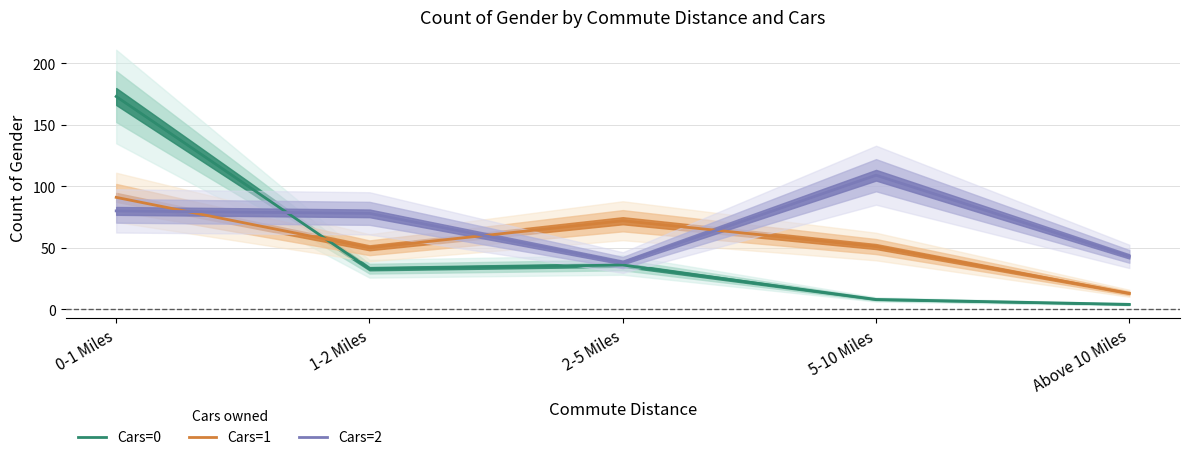

Reading left to right, transcribe all the data shown in this chart.

Cars=0: 0-1 Miles=173	1-2 Miles=33	2-5 Miles=36	5-10 Miles=8	Above 10 Miles=4
Cars=1: 0-1 Miles=91	1-2 Miles=50	2-5 Miles=72	5-10 Miles=51	Above 10 Miles=13
Cars=2: 0-1 Miles=80	1-2 Miles=78	2-5 Miles=38	5-10 Miles=109	Above 10 Miles=43